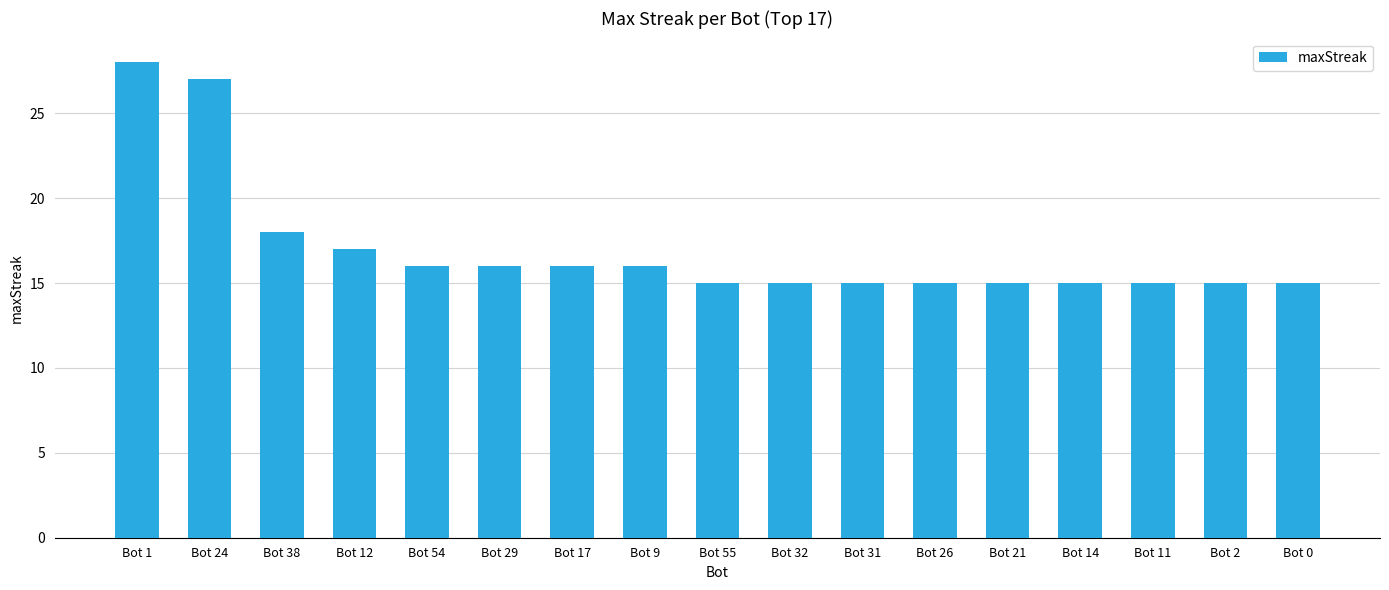

What is the maximum value shown in the chart?

28